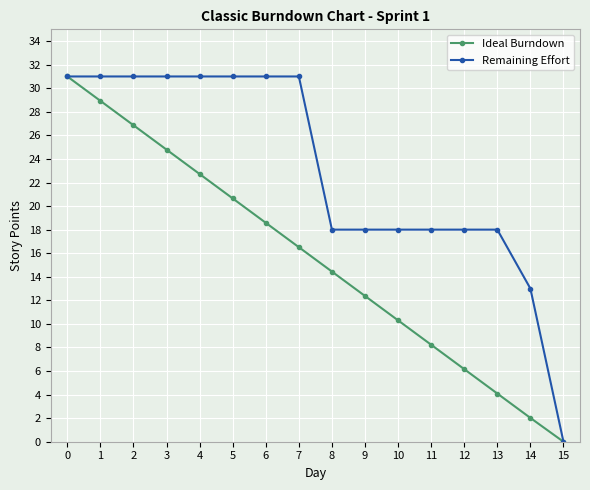

True or false: Remaining Effort has a value of 18.0 at 10.

True